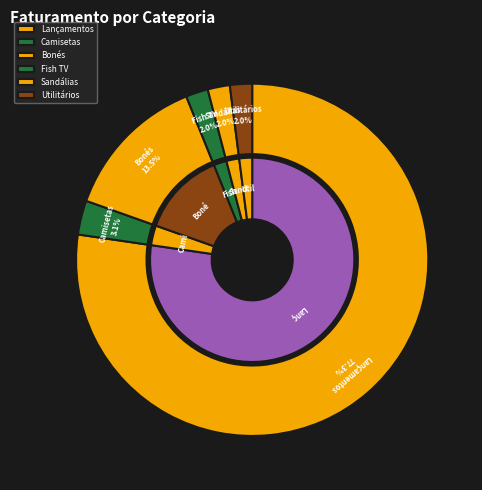

Between Bonés and Sandálias, which is larger?

Bonés